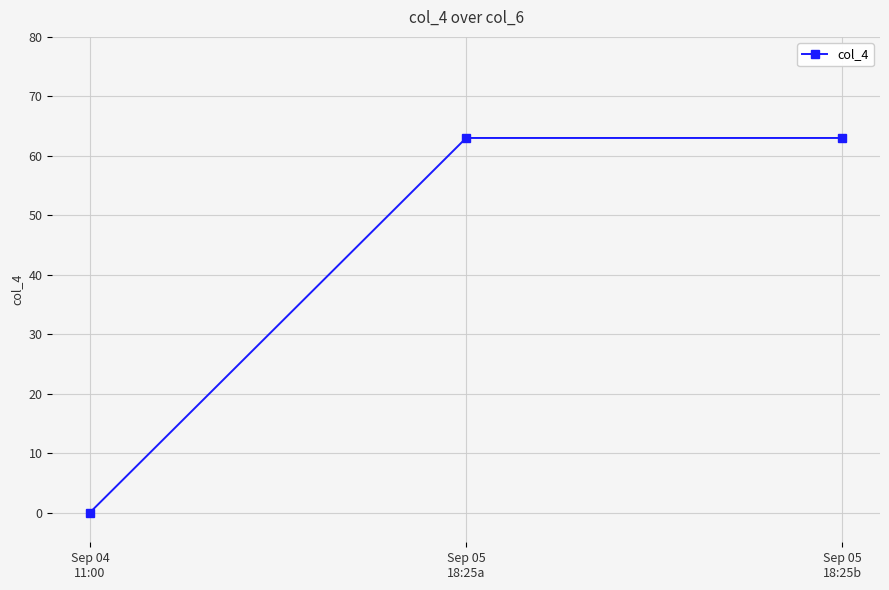

Reading right to left, extract all data points from this chart.

Sep 05
18:25b=63	Sep 05
18:25a=63	Sep 04
11:00=0